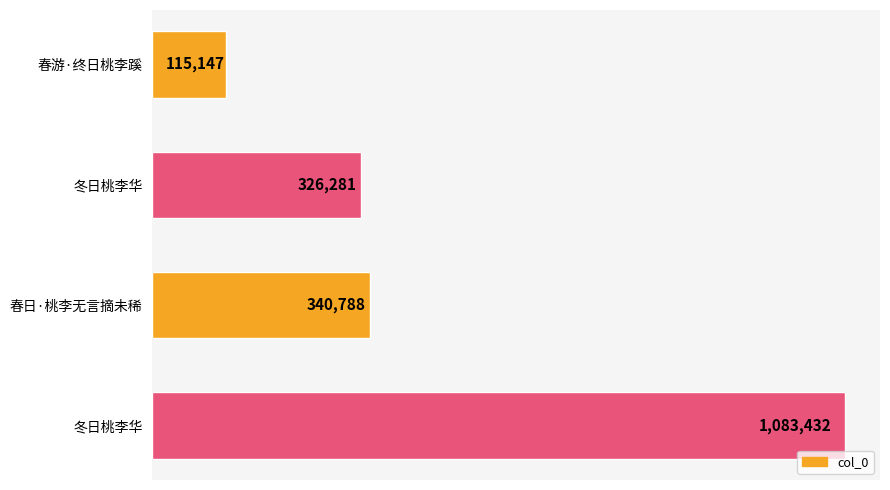

Does the chart contain any negative values?

No